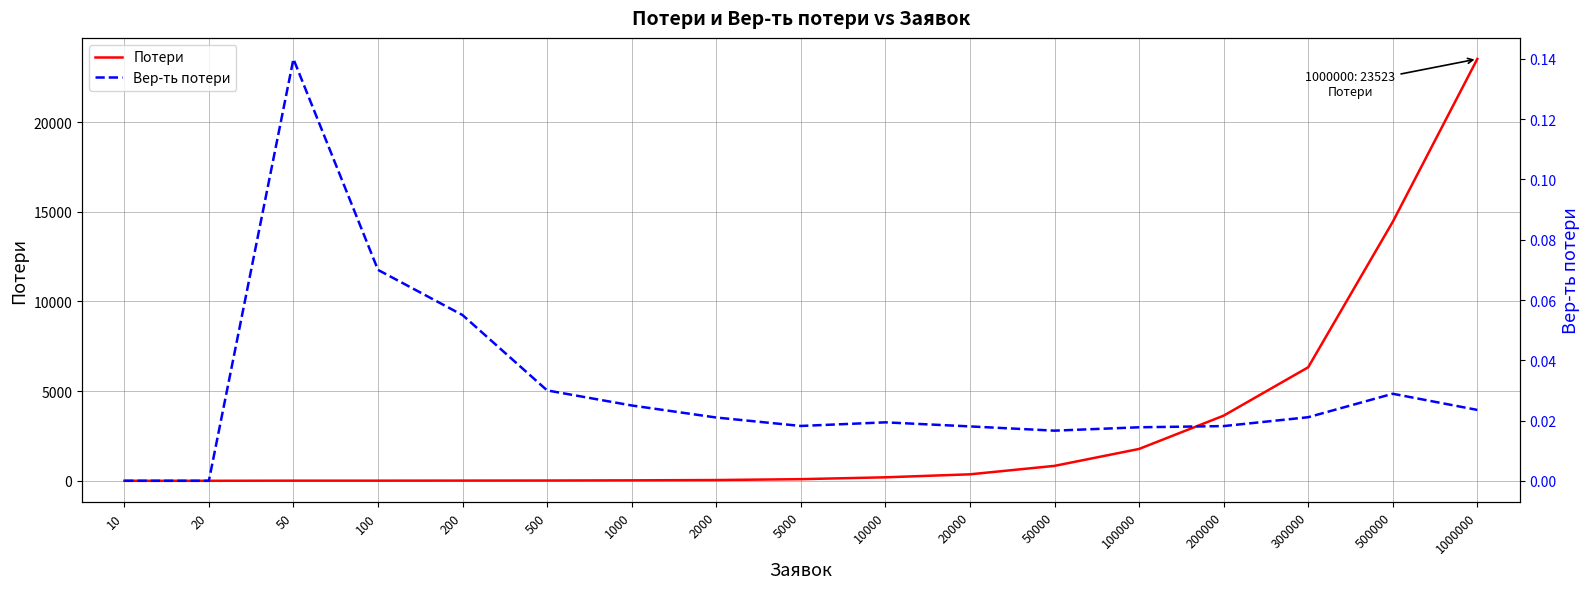

Which series has the widest spread of values?

Потери